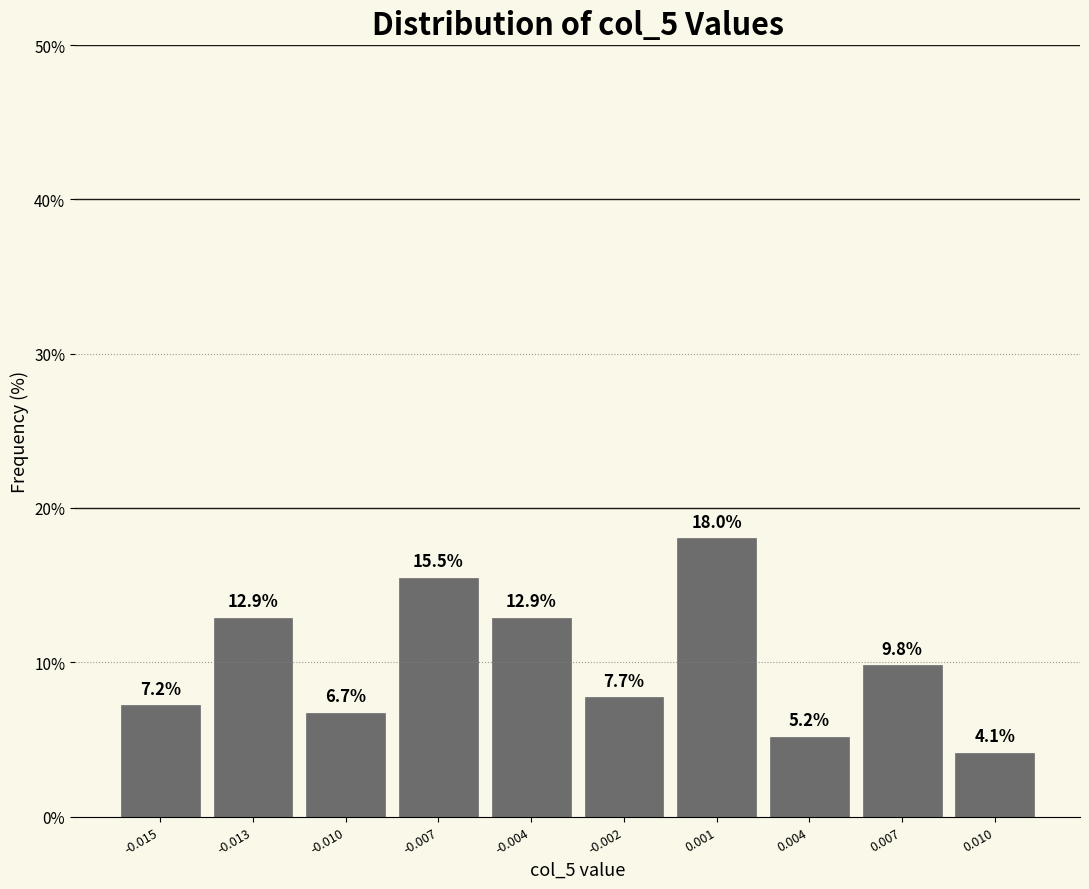

Reading left to right, list all the values displayed in this chart.

-0.015=7.2	-0.013=12.9	-0.010=6.7	-0.007=15.5	-0.004=12.9	-0.002=7.7	0.001=18.0	0.004=5.2	0.007=9.8	0.010=4.1